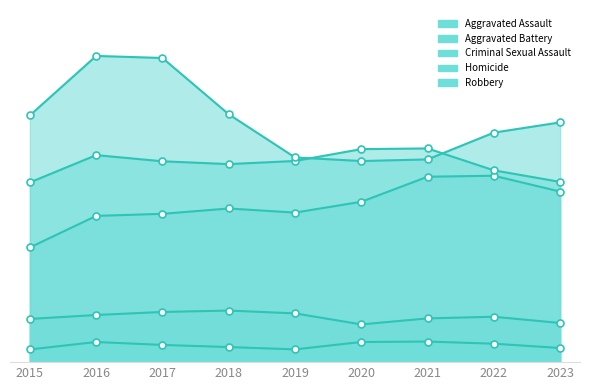

What is the difference between the highest and lowest values at 2016?

11174